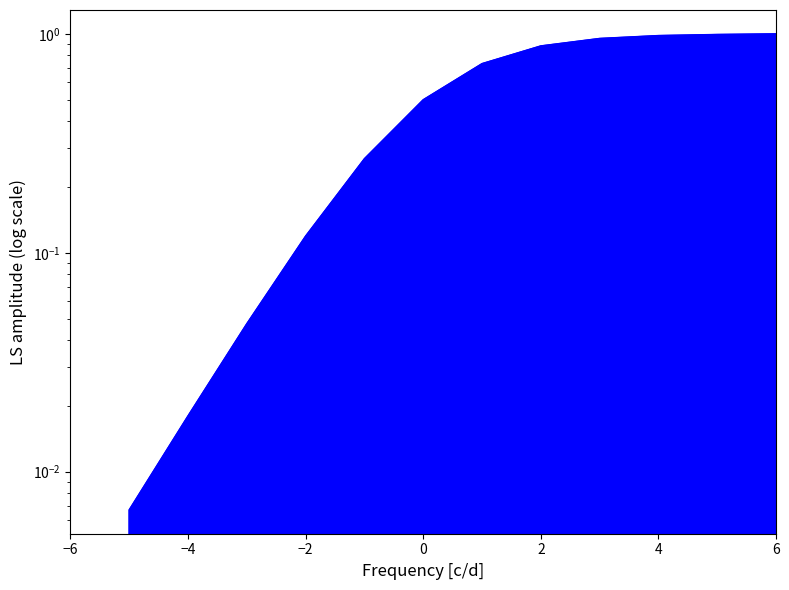

Rank the categories by value from highest to lowest.

6, 5, 4, 3, 2, 1, 0, -1, -2, -3, -4, -5, -6